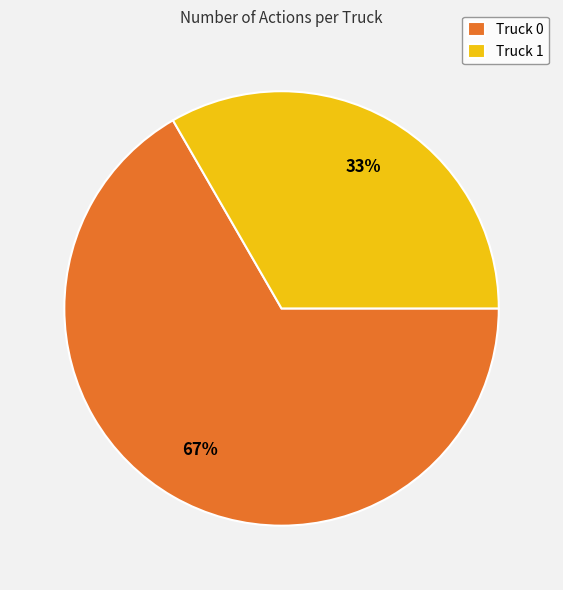

True or false: Truck 1 accounts for 33% of the total.

True